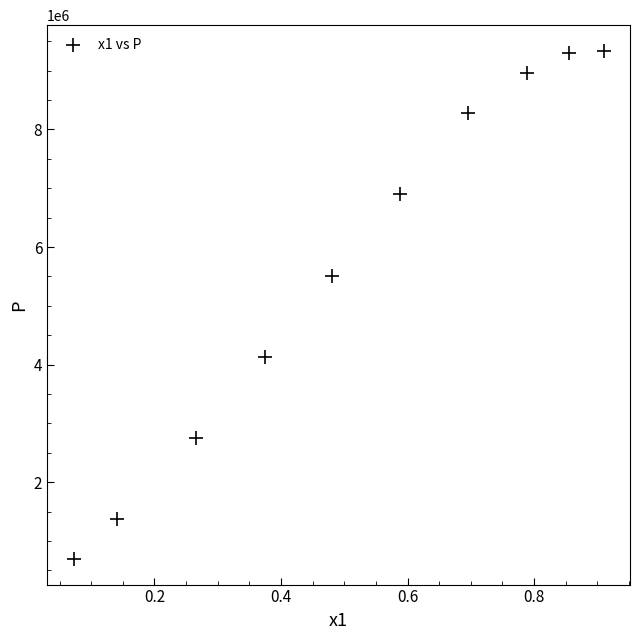

What Y value in the scatter plot is closest to 5016803?

5515626.4